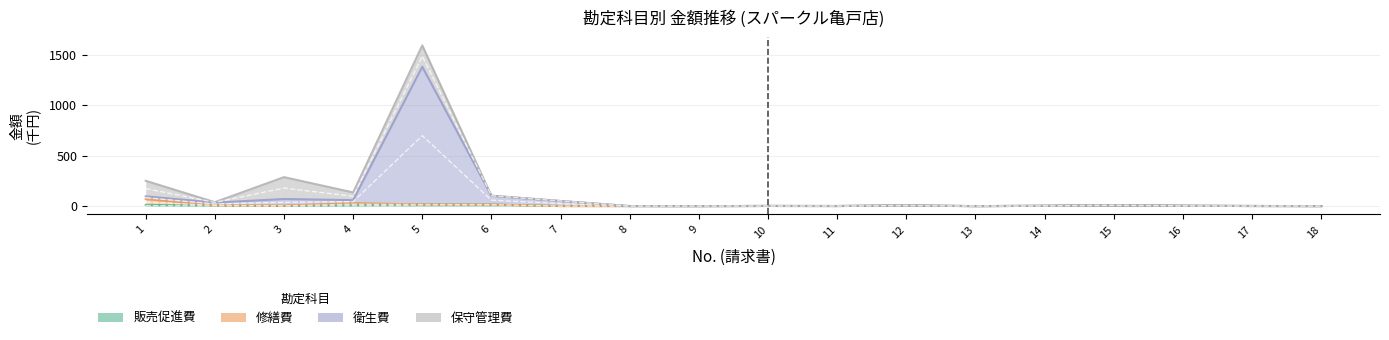

In 販売促進費, how many points are lower than both neighbors (excluding endpoints)?

4